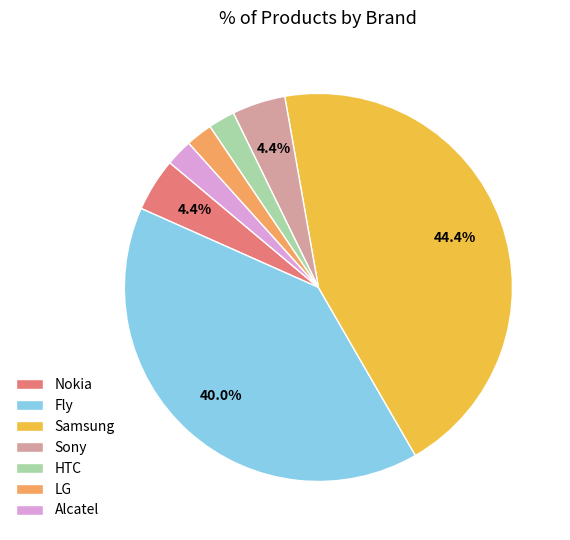

Is there any slice that represents more than half of the pie?

No